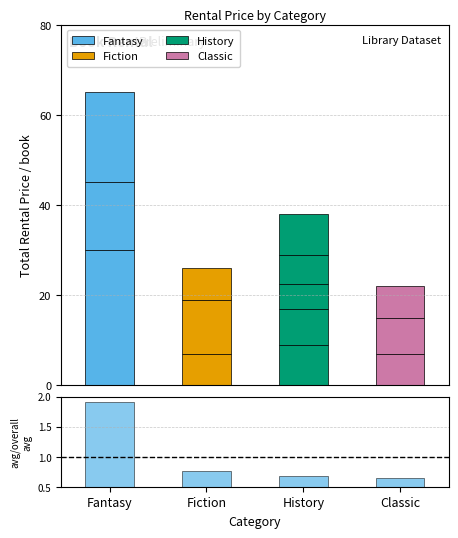

What value does the data have at History?

0.7